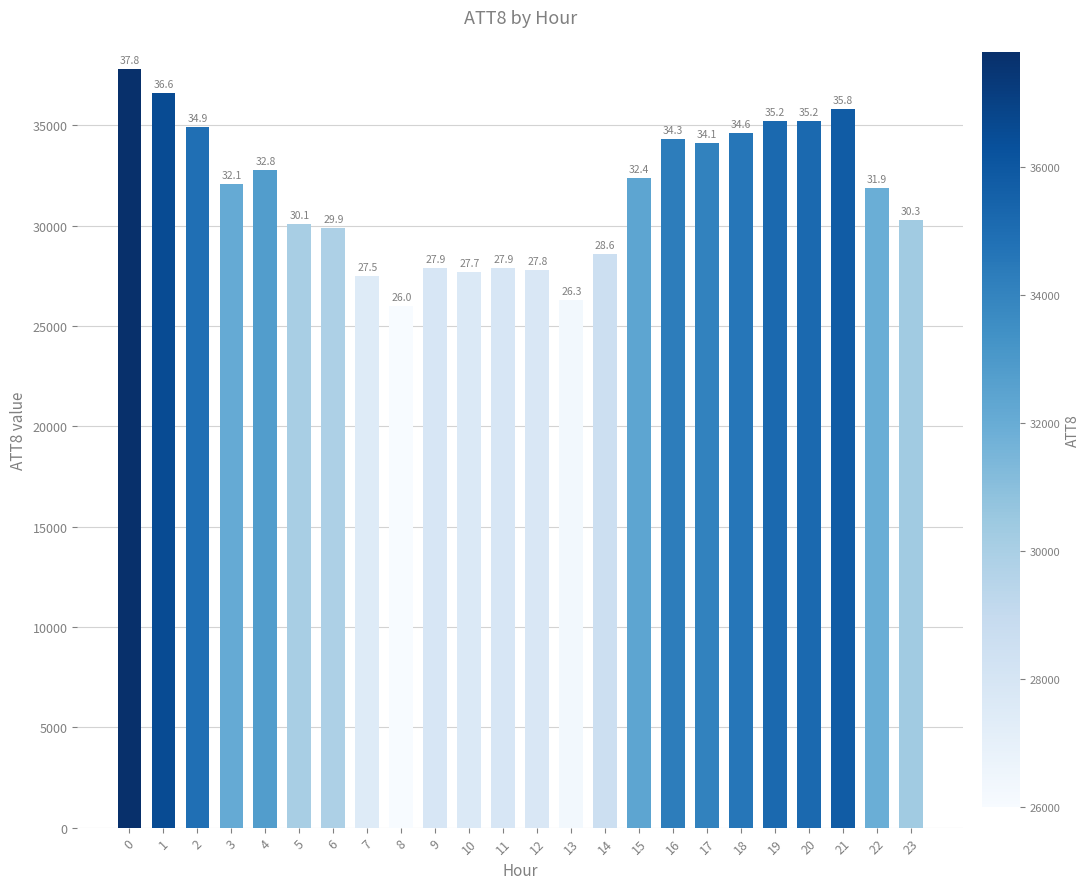

List the labels in order of value, largest first.

0, 1, 21, 19, 20, 2, 18, 16, 17, 4, 15, 3, 22, 23, 5, 6, 14, 9, 11, 12, 10, 7, 13, 8